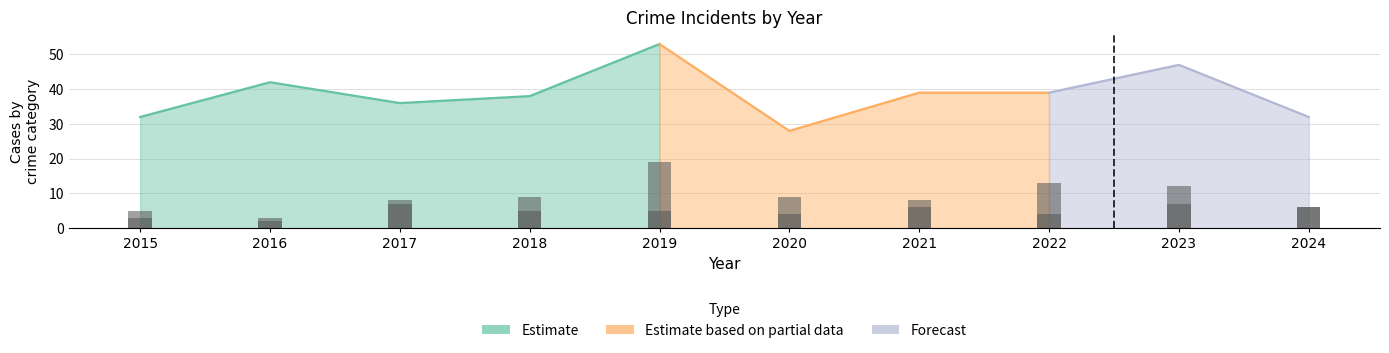

How many bars are there in each group?

2